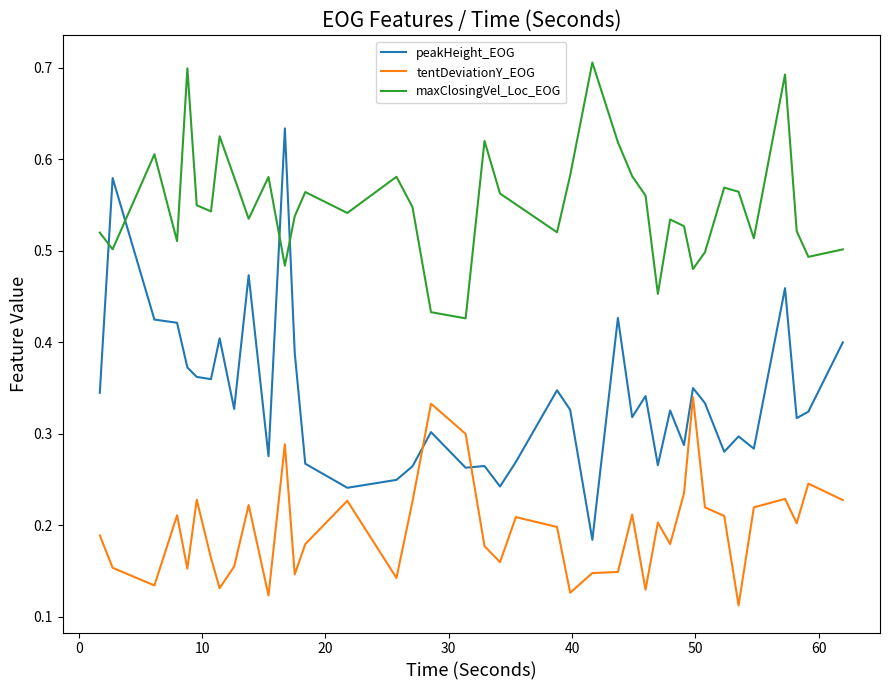

True or false: peakHeight_EOG has more than 1 interior local peaks.

True